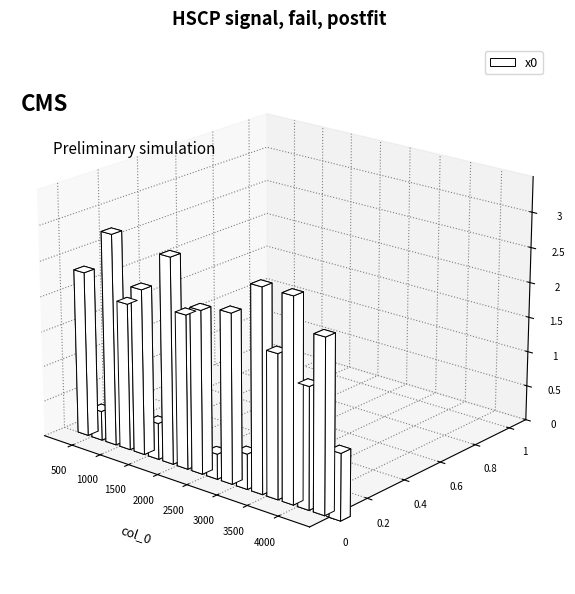

Approximately how many times larger is the value at 17 compared to 15?

0.5